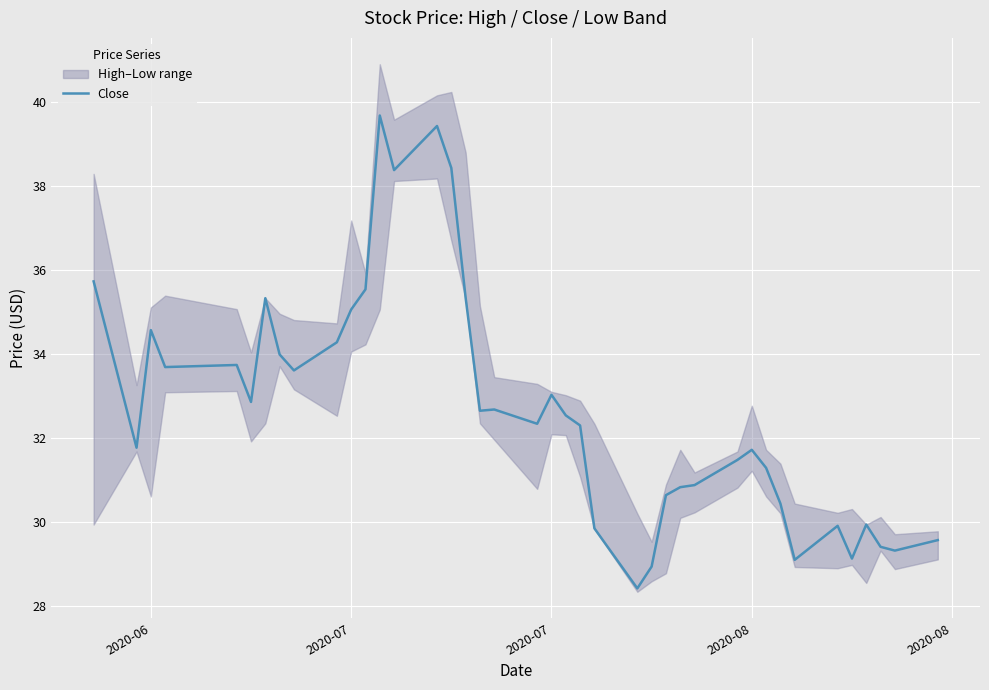

What is the average value?

32.7